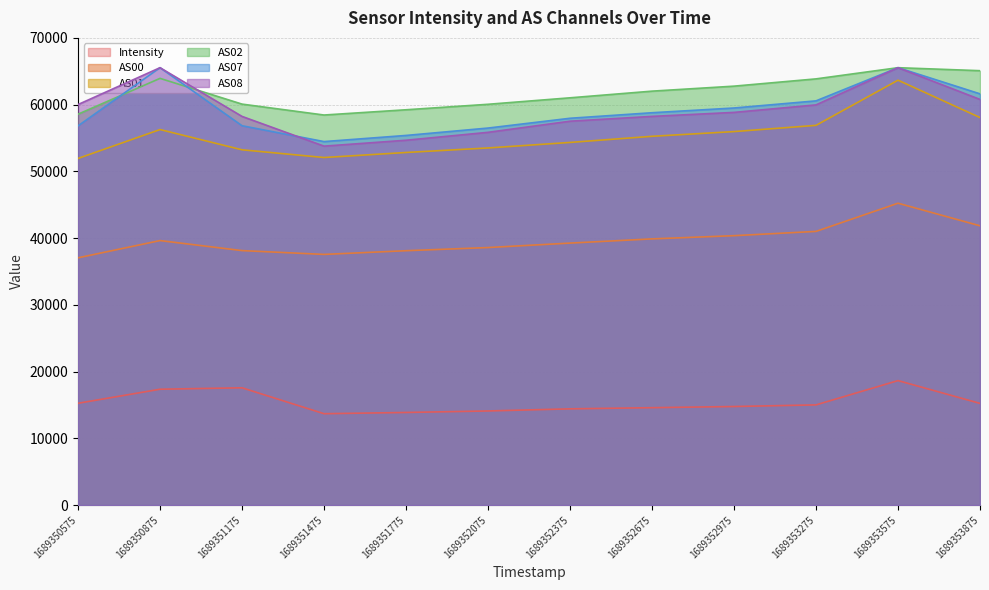

How many lines are shown in the chart?

6